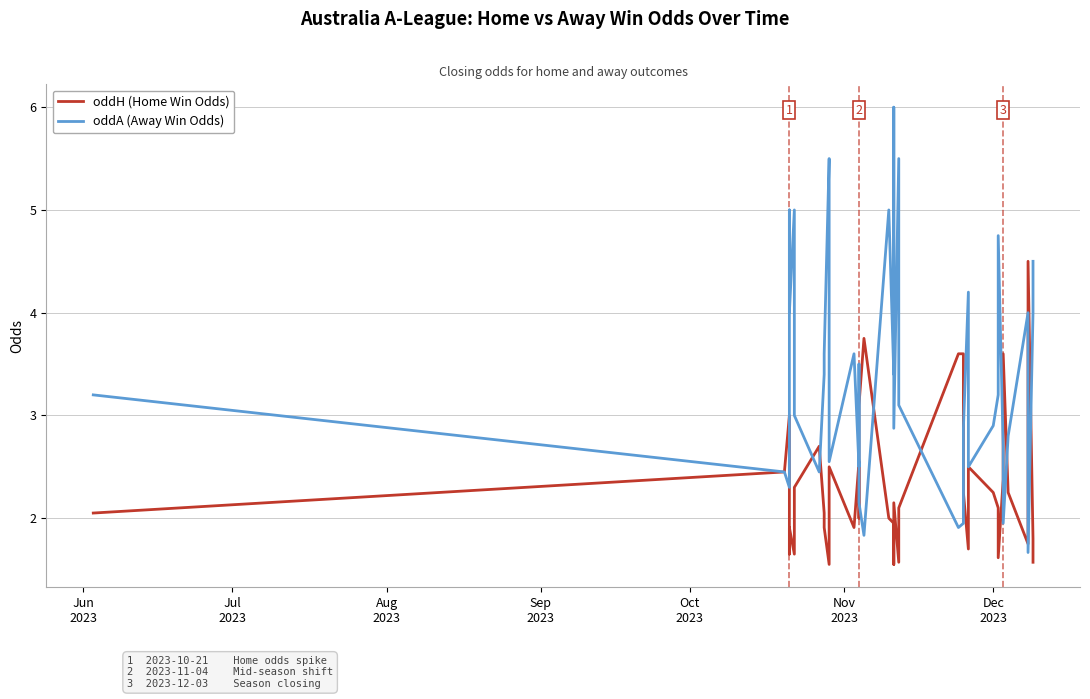

How many interior local peaks does the oddA (Away Win Odds) series have?

11